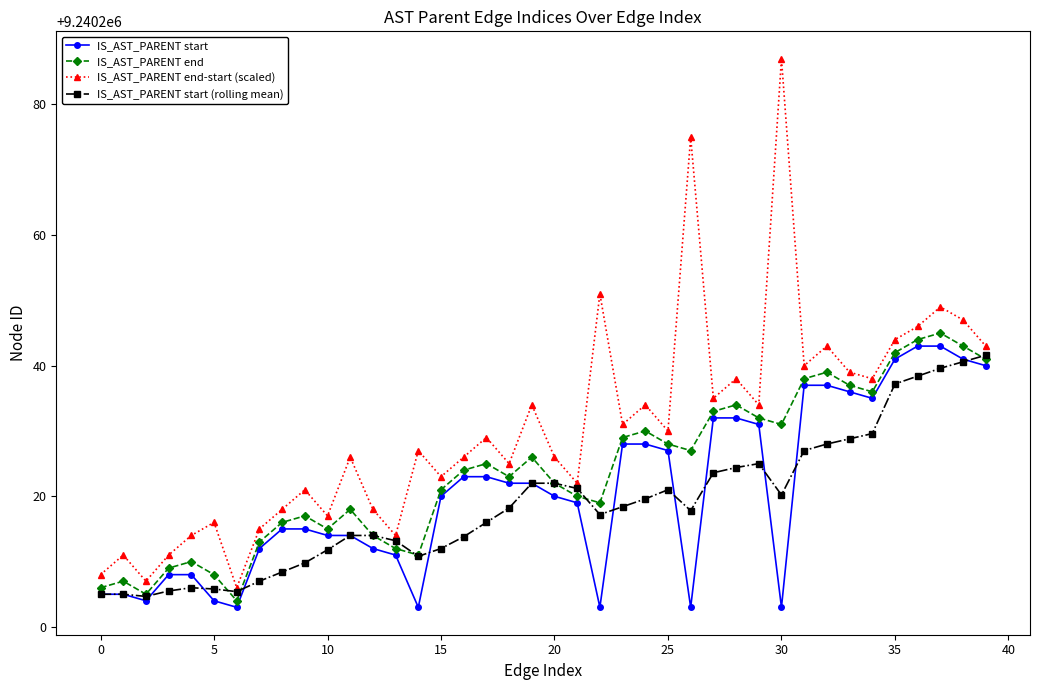

What is the minimum value shown in the chart?

9240203.0